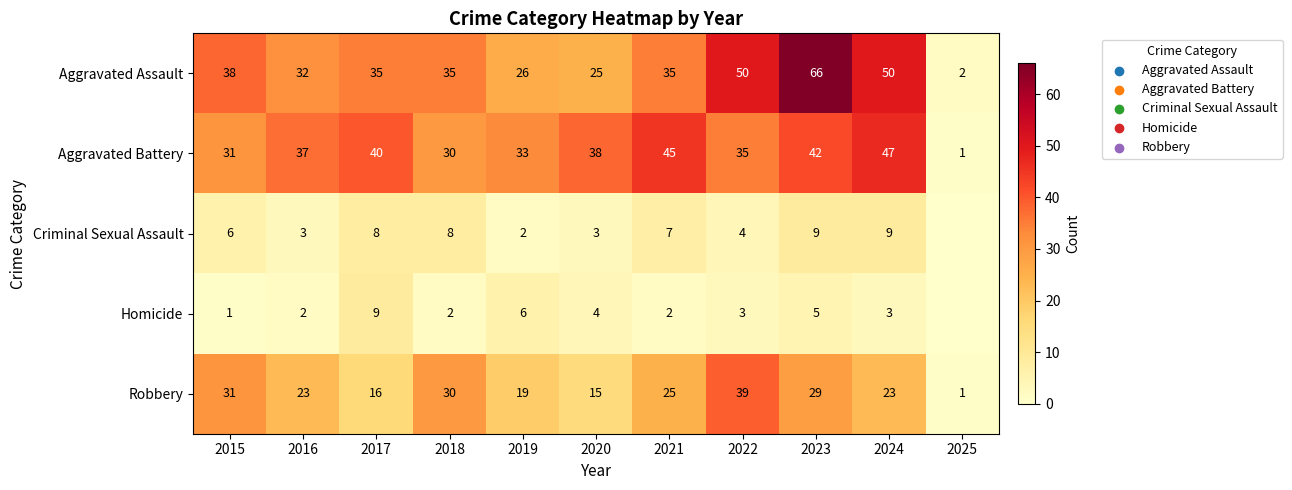

Is it true that Homicide equals 9 at 2017?

True